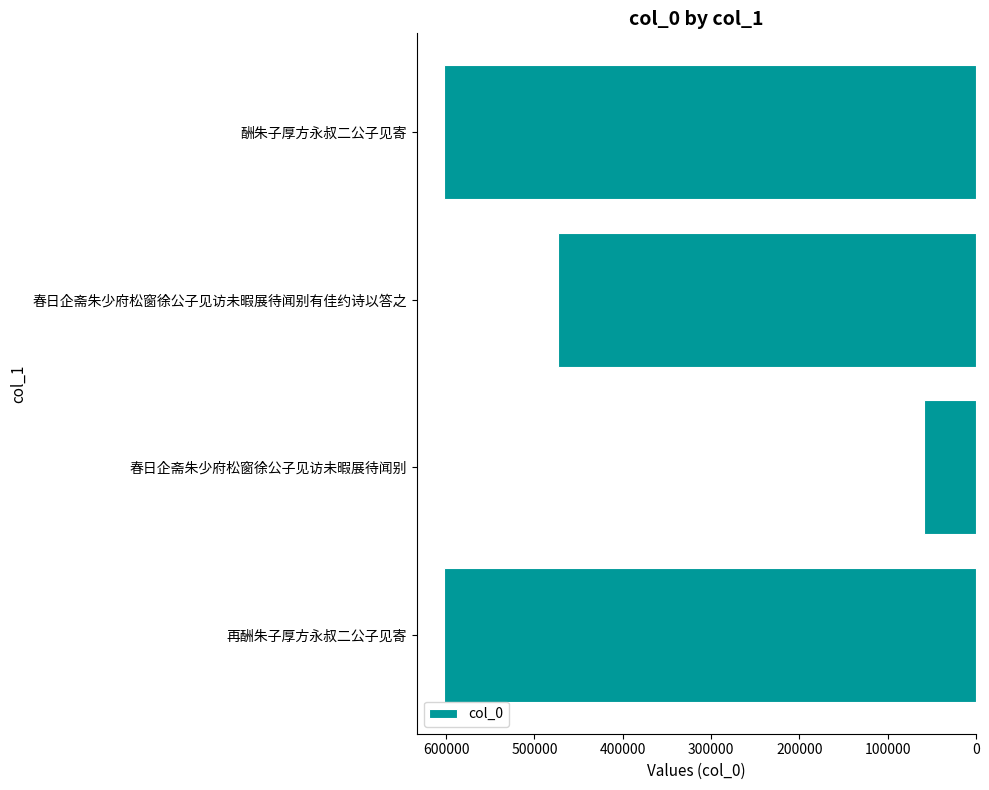

What is the ratio of the value at 再酬朱子厚方永叔二公子见寄 to the value at 春日企斋朱少府松窗徐公子见访未暇展待闻别?

10.2